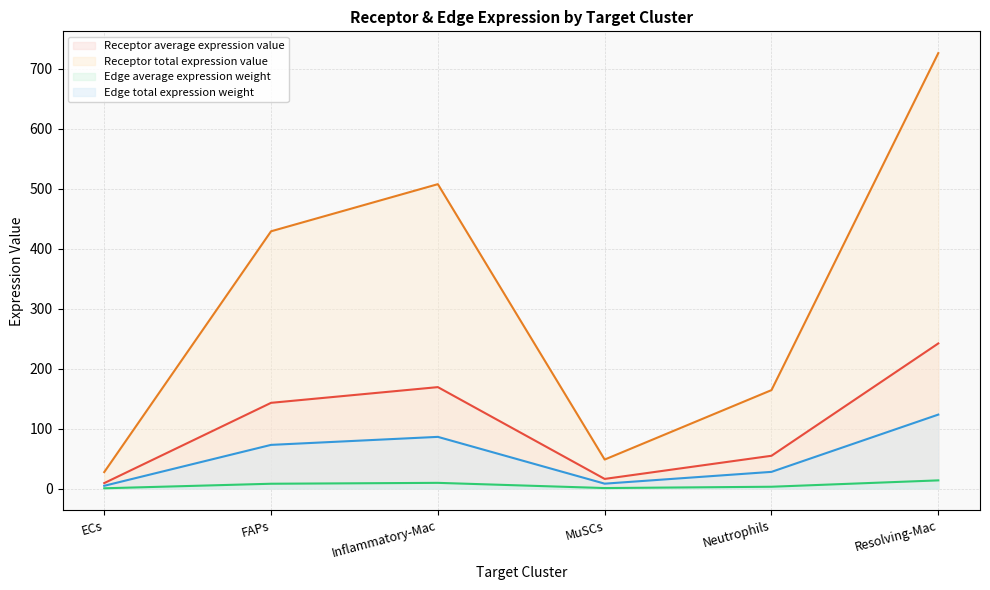

Rank the categories by Edge total expression weight value from lowest to highest.

ECs, MuSCs, Neutrophils, FAPs, Inflammatory-Mac, Resolving-Mac